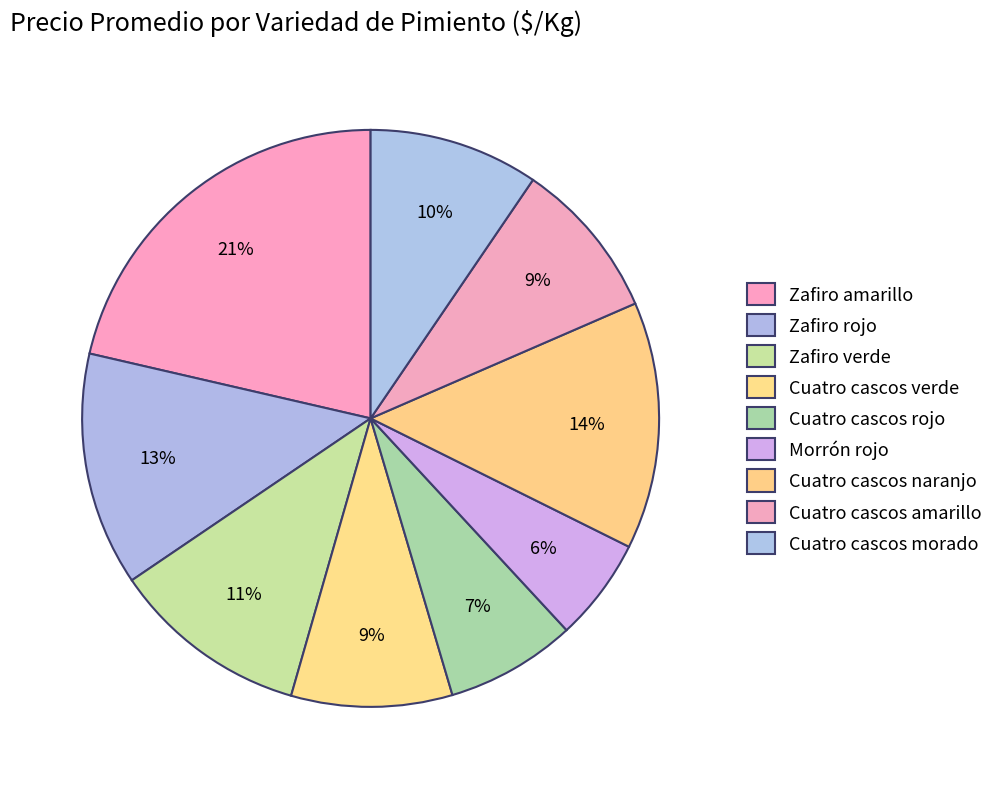

To the nearest percent, what percentage of the pie is Cuatro cascos rojo?

7%